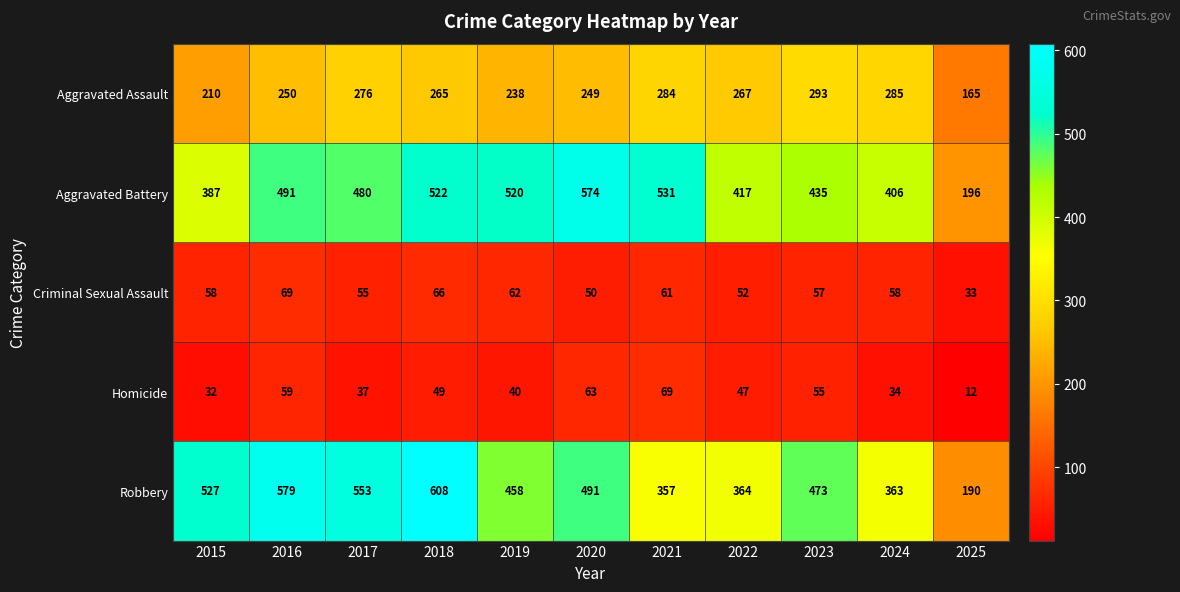

What is the greatest value displayed?

608